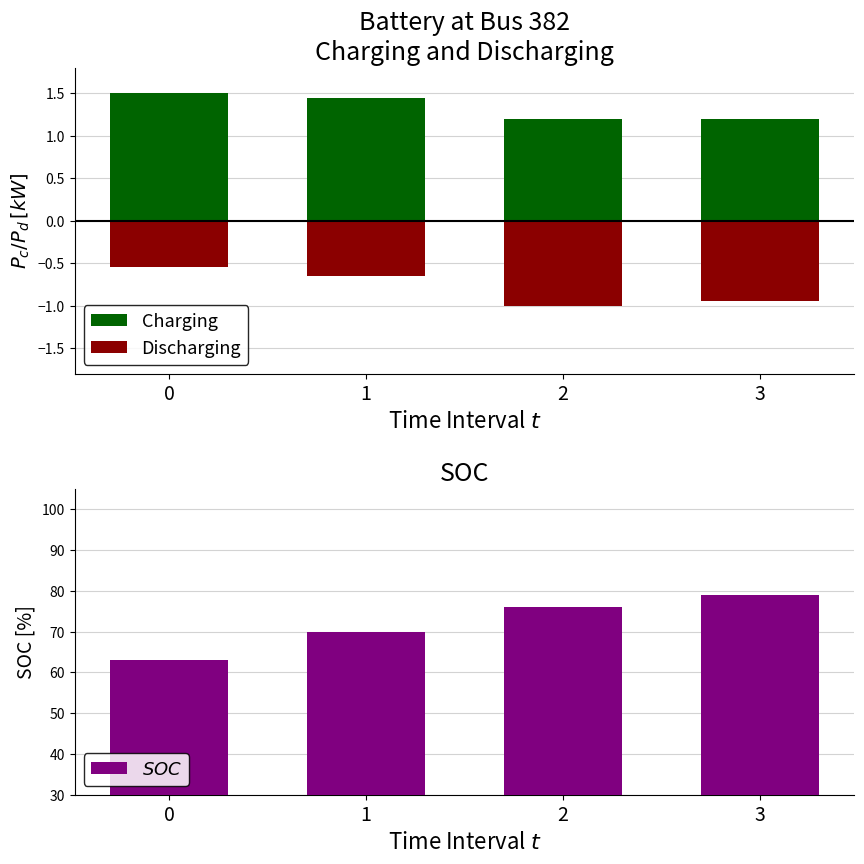

What is the lowest value of the $SOC$ series?

63